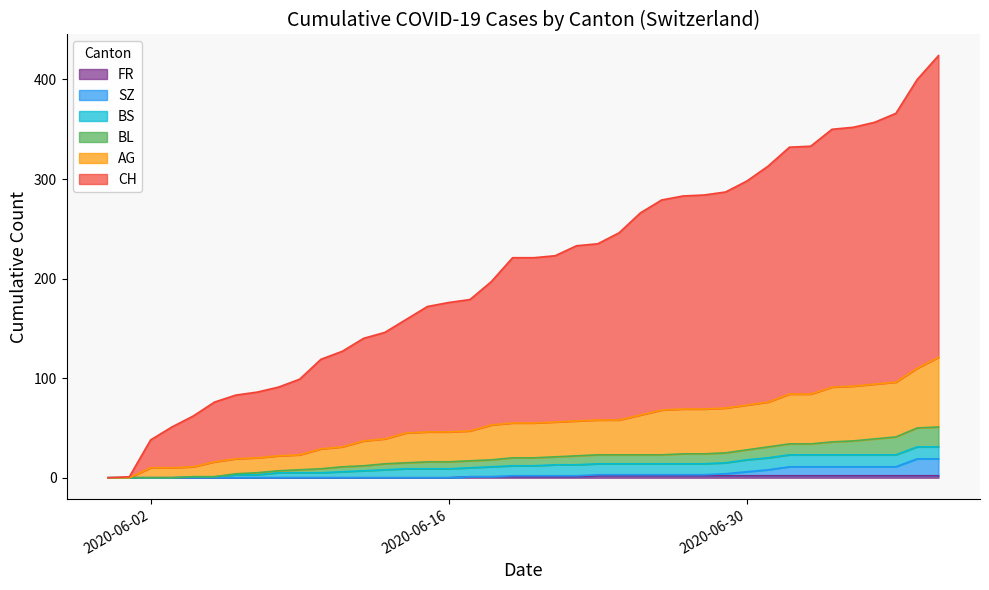

What is the value of the BL point at the 36th from the left?

37